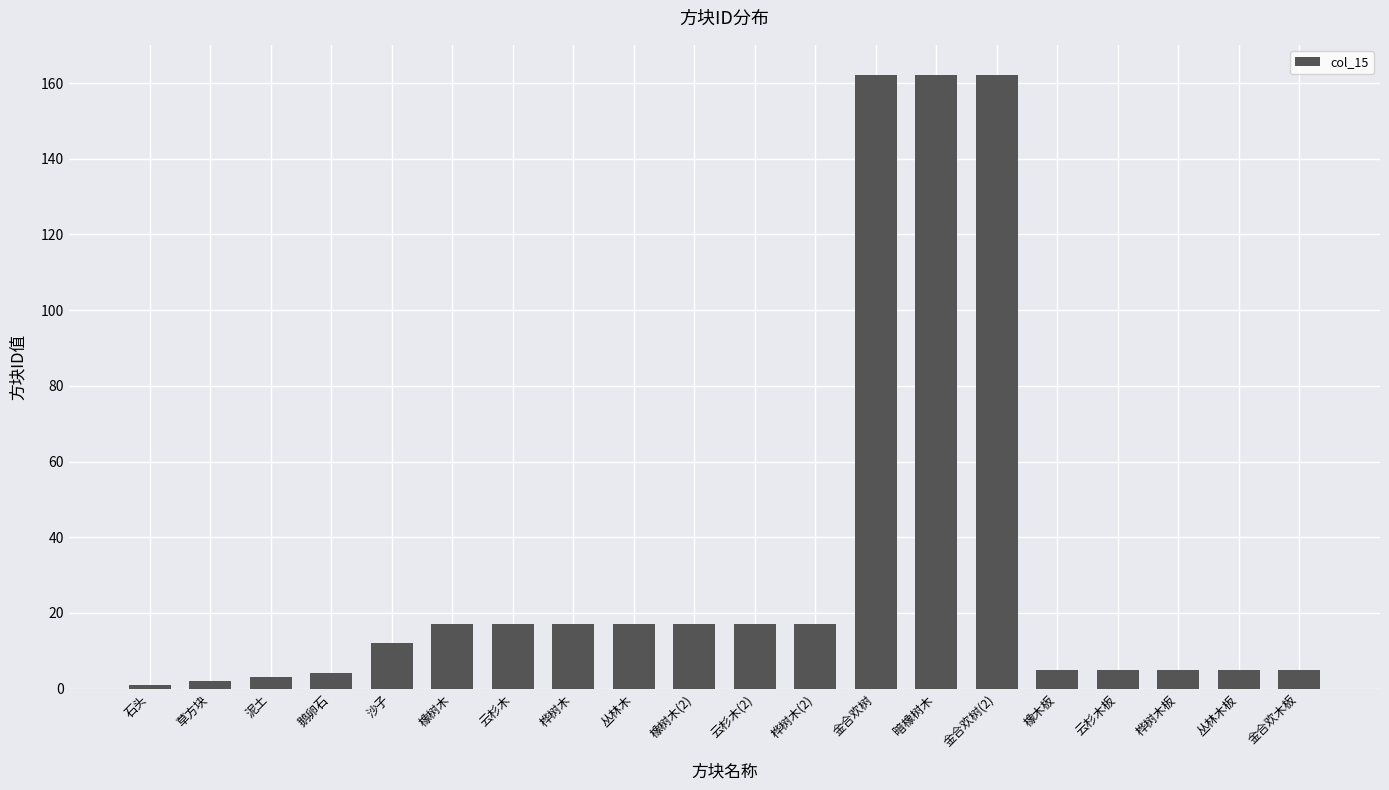

True or false: the data shows 162 at 金合欢树.

True